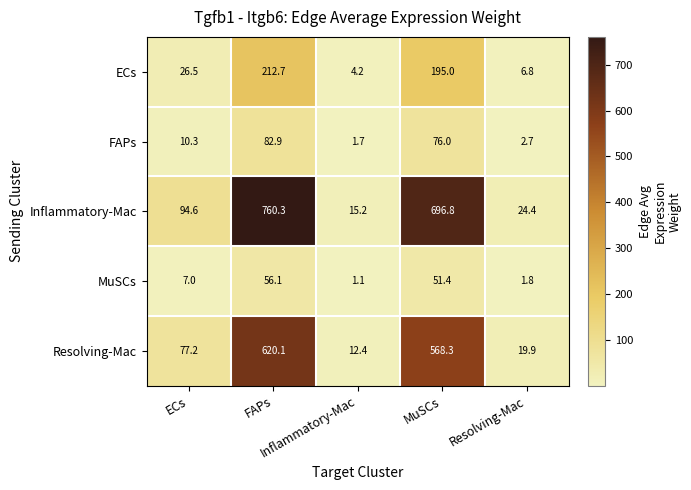

What is the greatest value displayed?

760.3